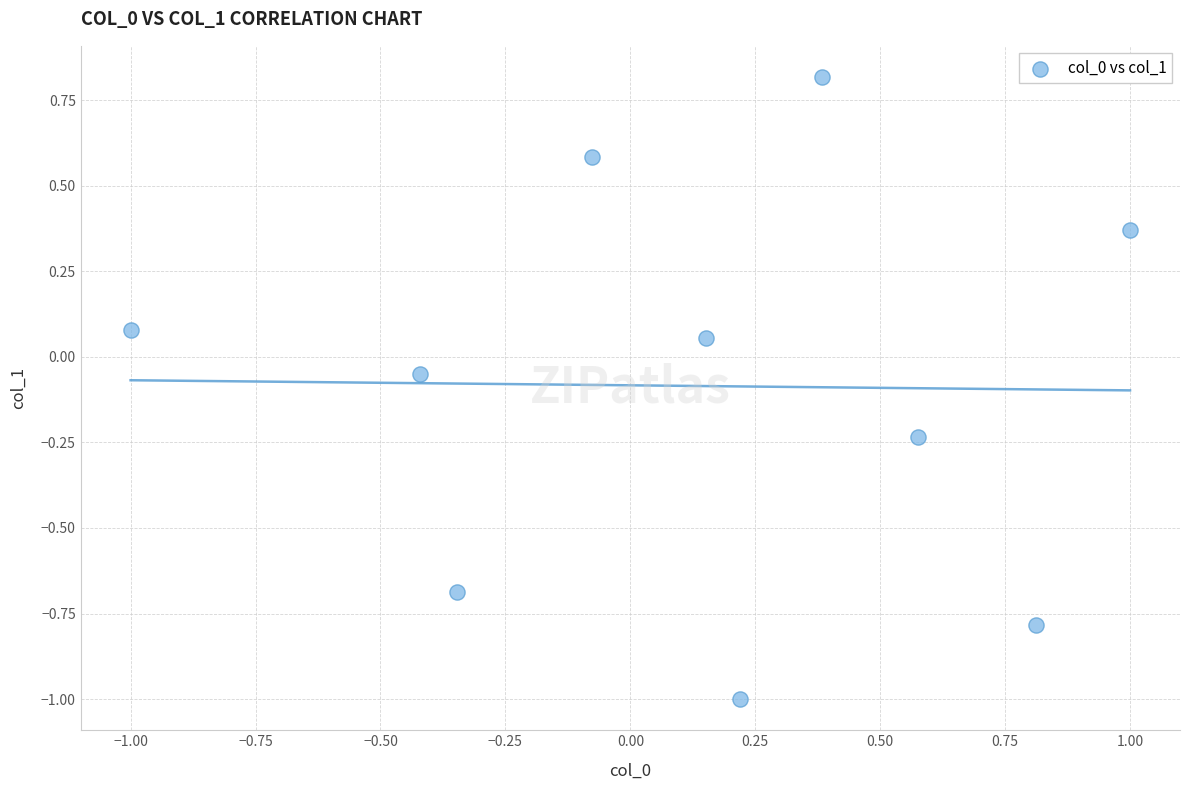

What is the range of Y values (max minus min)?

1.8